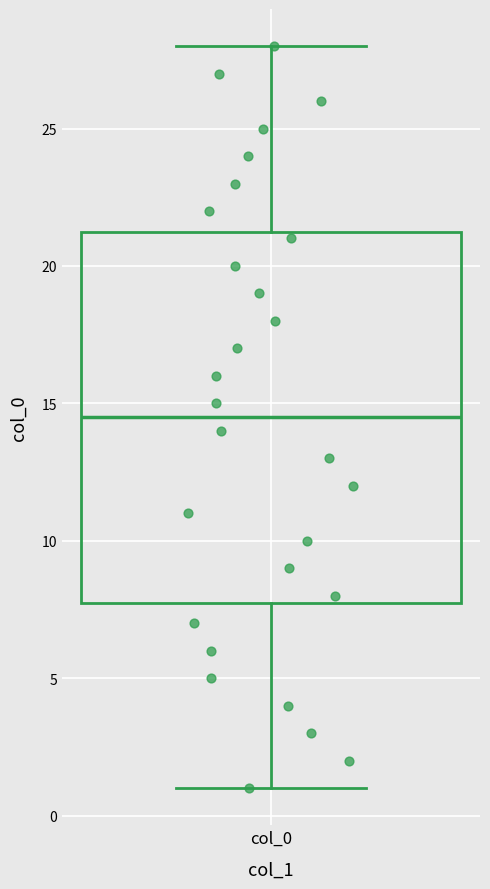

Where is the upper edge of the box for col_0 on the y-axis? The values are not printed on the chart, so give them approximately, as read against the axis.

21.5